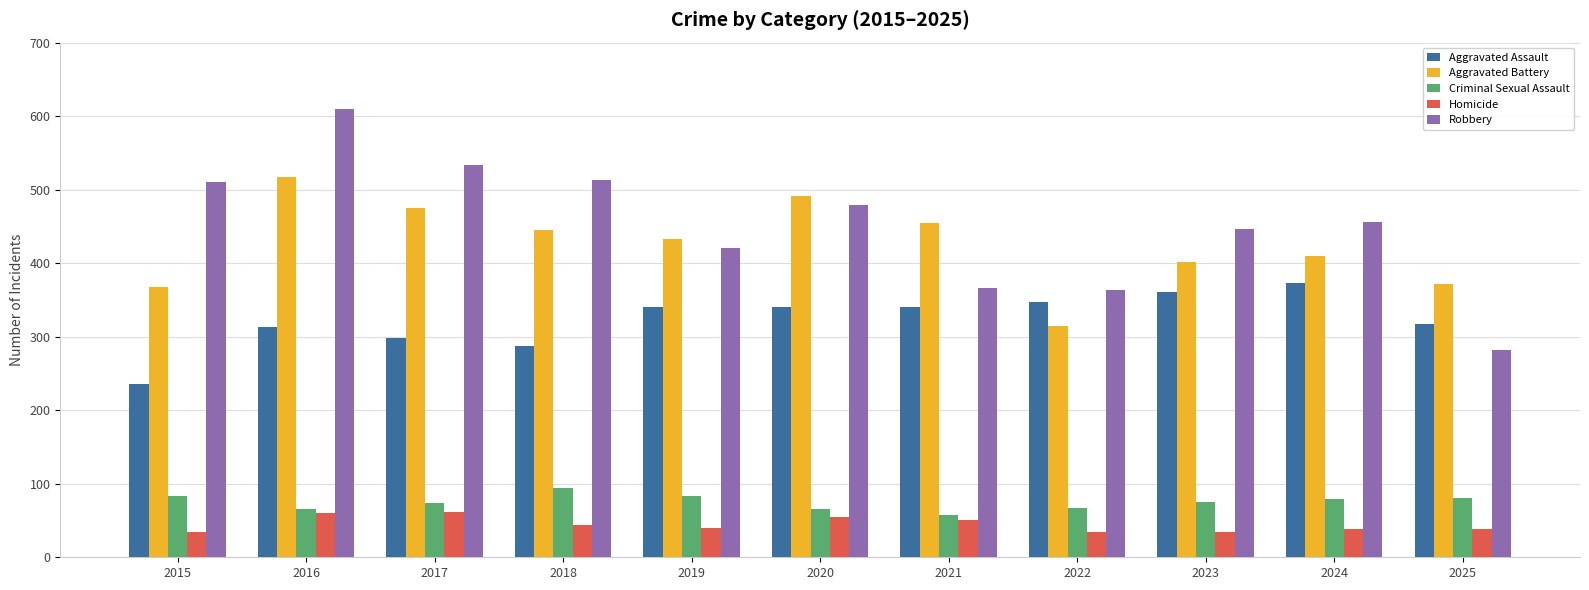

What is the total value across all series at 2020?

1430